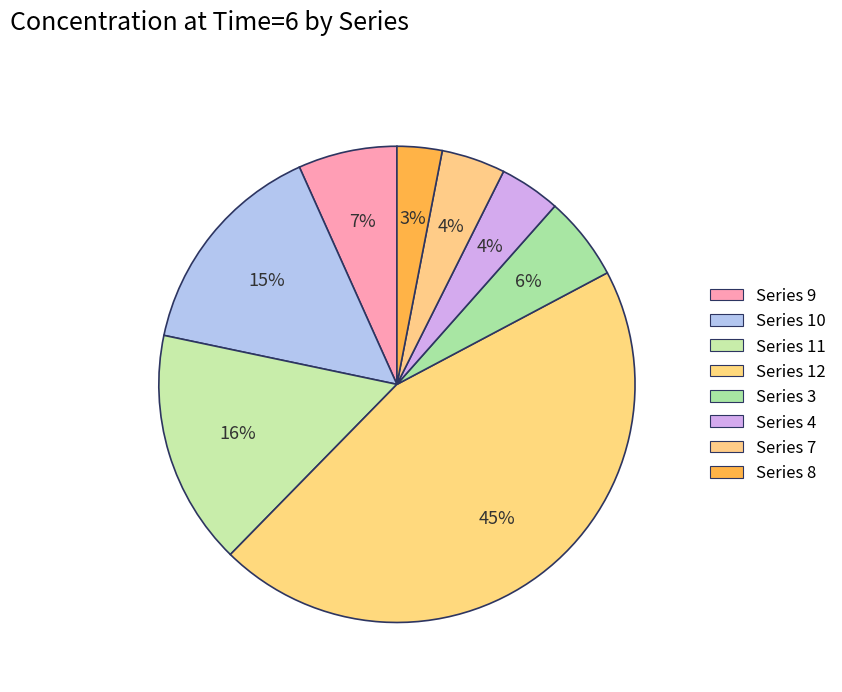

How much of the chart is everything except Series 4?

95.9%